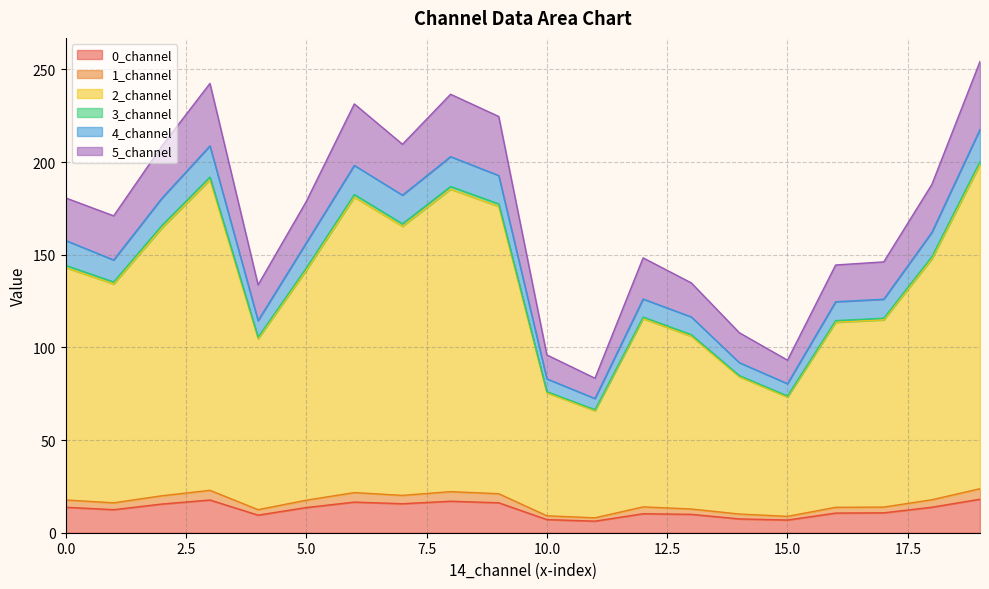

What is the total value across all series at 0.0?

180.7